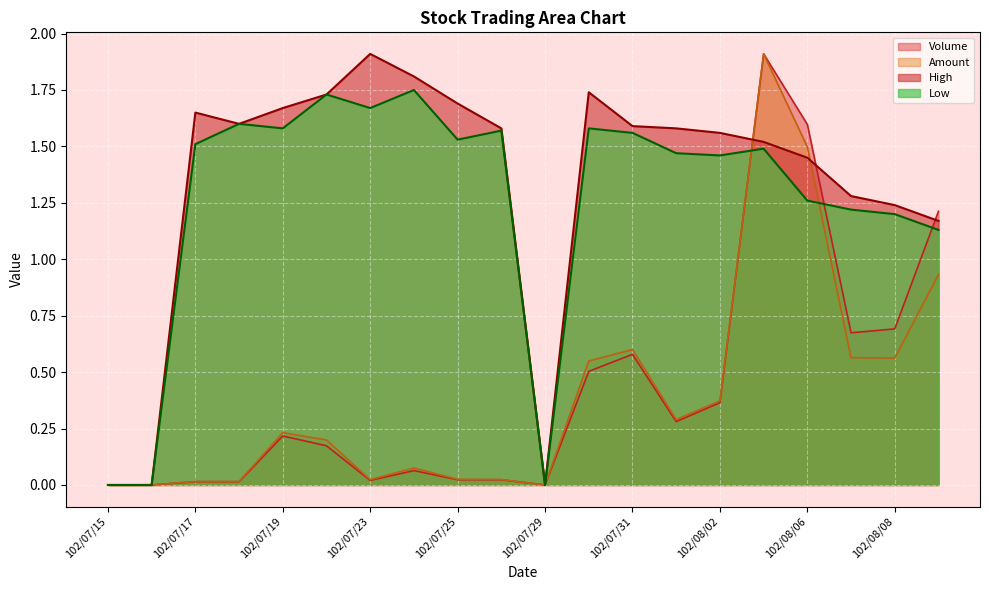

True or false: High has a value of 1.6 at 102/08/02.

True